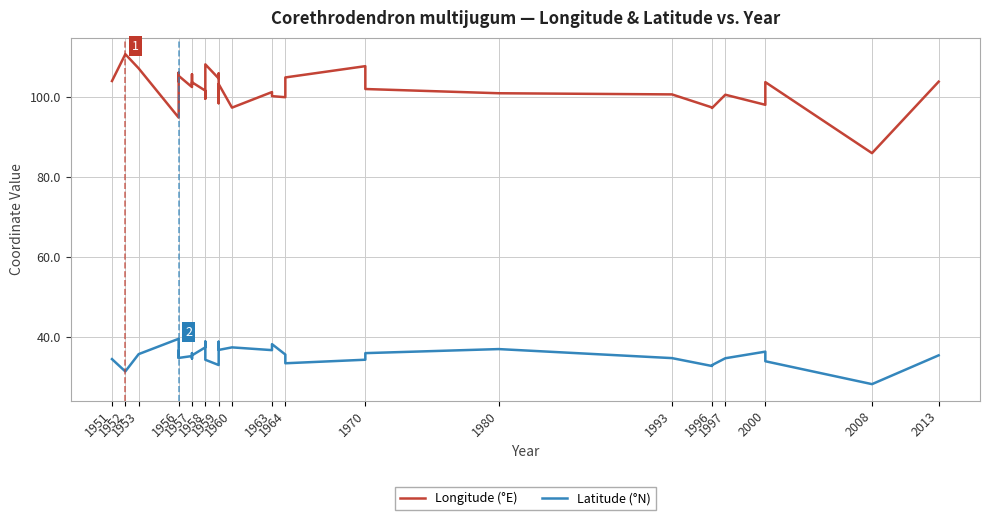

What is the difference between the Longitude (°E) values at 1963 and 1959?

4.4